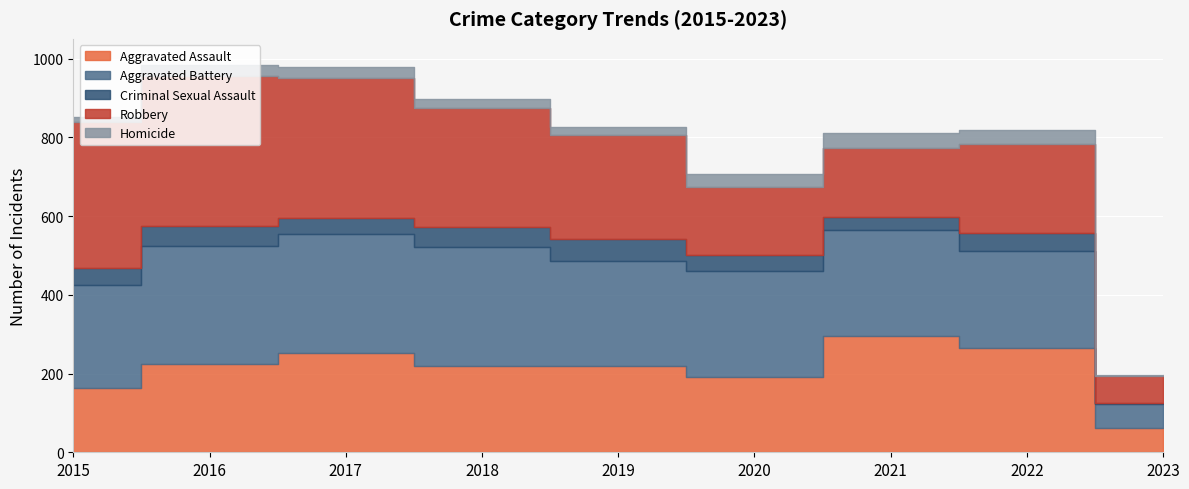

Where do Aggravated Battery and Aggravated Assault first cross each other?

2020 and 2021